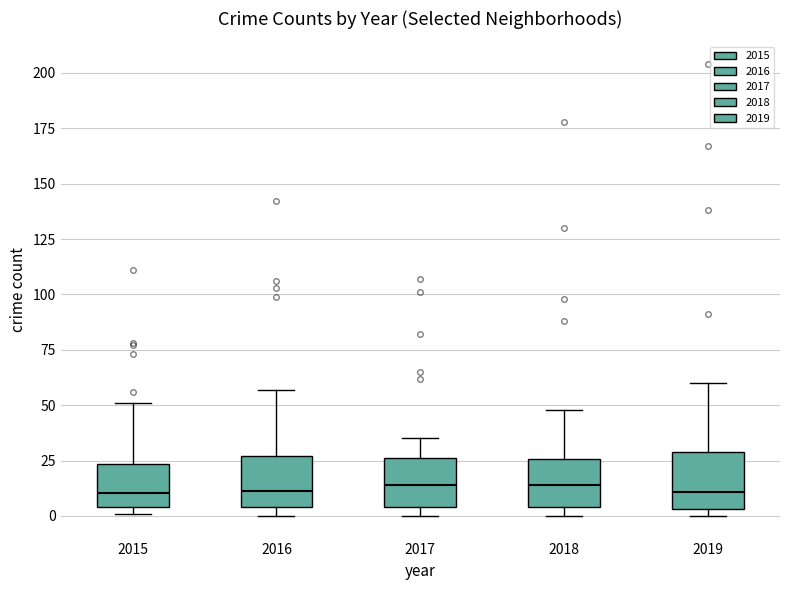

Reading left to right, read every box against the y-axis: the position of its median line, the range the box covers, and the ends of its whiskers. The values are not printed on the chart, so give them approximately, as read against the axis.

2015: median 10, box 5 to 25, whiskers 0 to 50
2016: median 10, box 5 to 25, whiskers 0 to 55
2017: median 15, box 5 to 25, whiskers 0 to 35
2018: median 15, box 5 to 25, whiskers 0 to 50
2019: median 10, box 5 to 30, whiskers 0 to 60